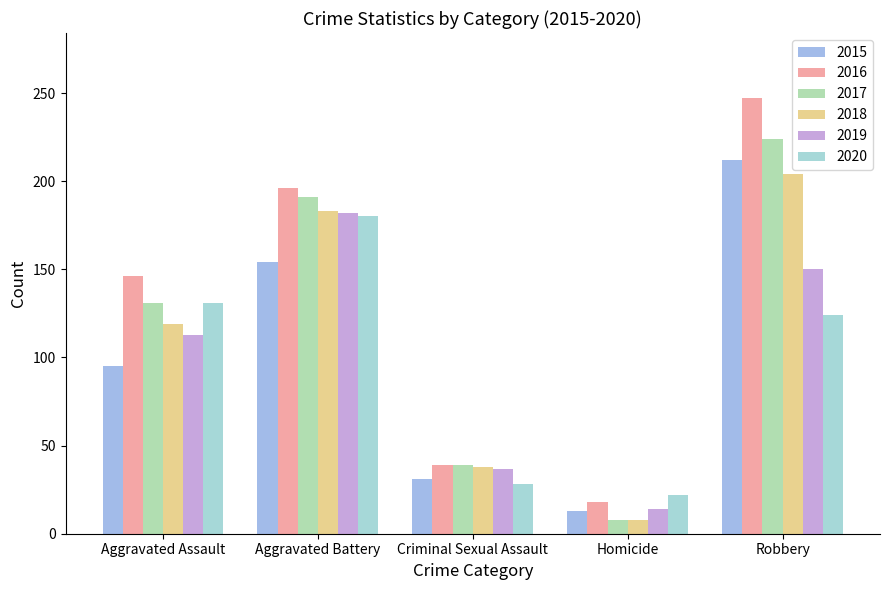

Reading right to left, list all the values displayed in this chart.

2015: 212	13	31	154	95
2016: 247	18	39	196	146
2017: 224	8	39	191	131
2018: 204	8	38	183	119
2019: 150	14	37	182	113
2020: 124	22	28	180	131